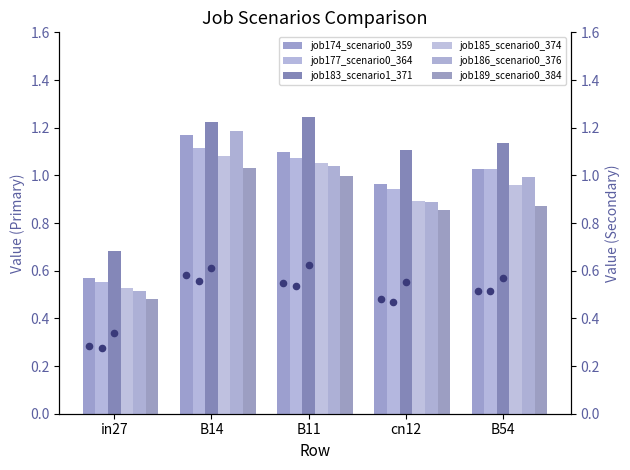

What is the total value across all series at cn12?

5.6